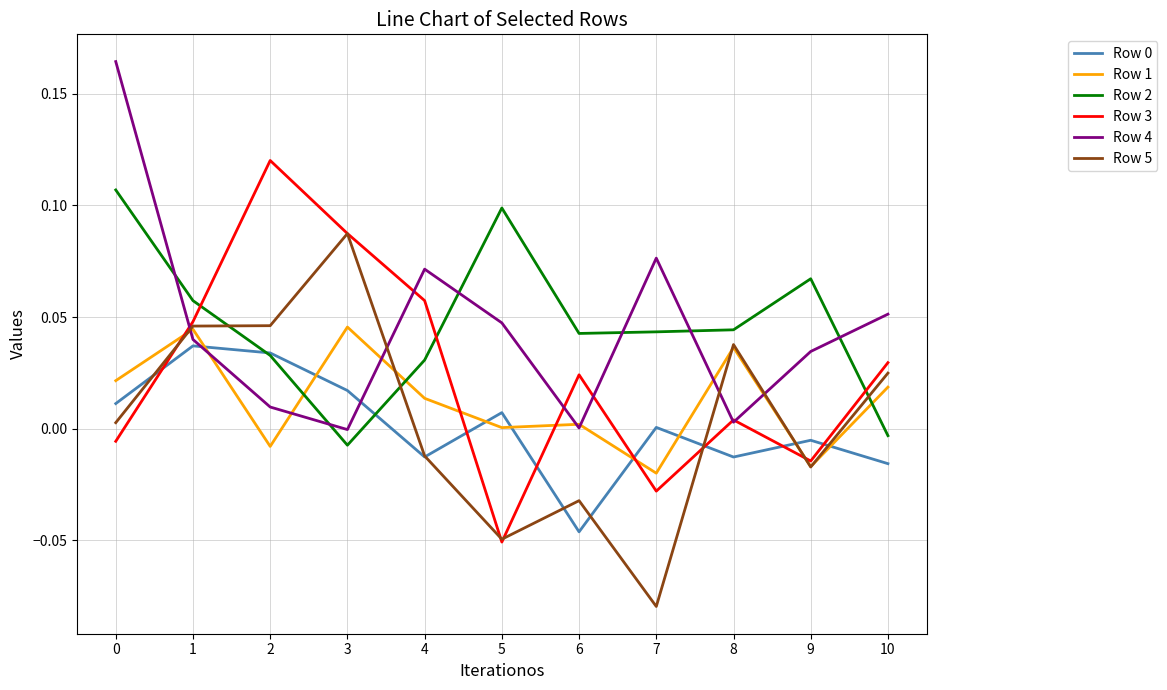

Which label corresponds to the smallest value in the chart?

7